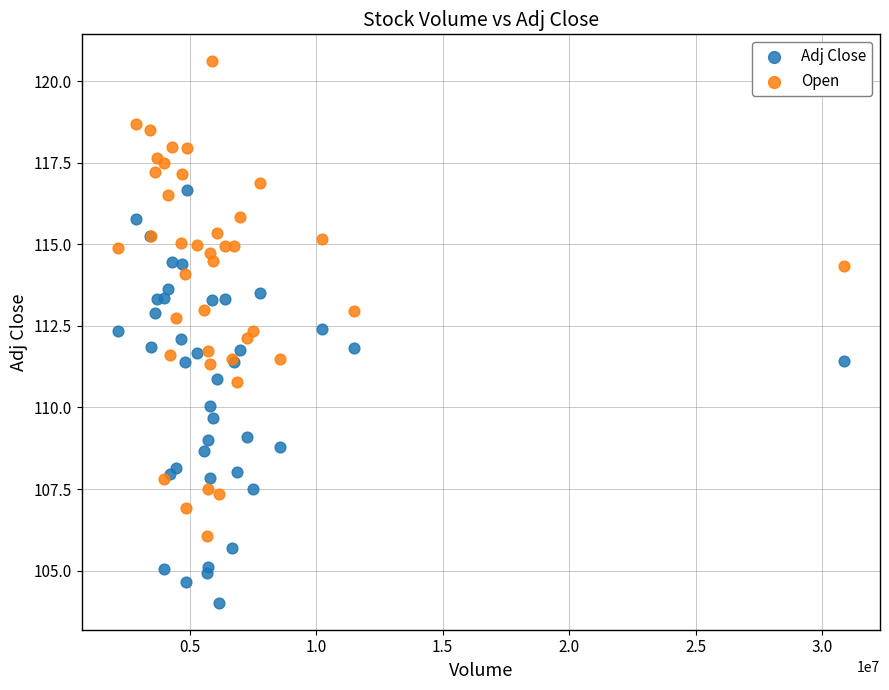

What is the X range (max minus min) for the scatter plot?

28700400.0